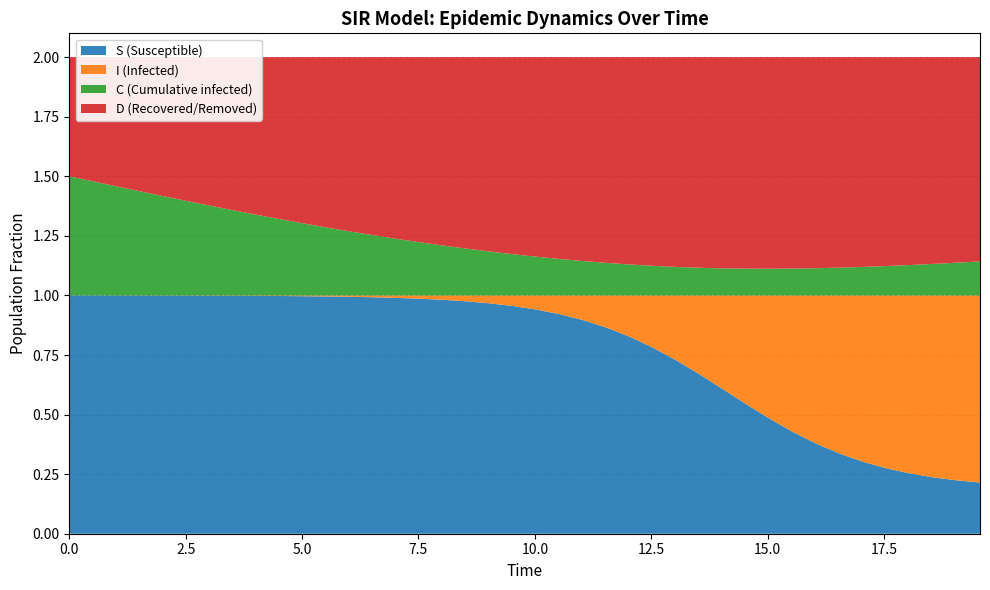

Reading left to right, list all the values displayed in this chart.

S: 1.0	1.0	1.0	1.0	1.0	1.0	1.0	1.0	1.0	1.0	1.0	1.0	1.0	1.0	1.0	1.0	1.0	1.0	1.0	1.0	0.9	0.9	0.9	0.9	0.8	0.8	0.7	0.7	0.6	0.5	0.5	0.4	0.4	0.3	0.3	0.3	0.3	0.2	0.2	0.2
I: 0.0	0.0	0.0	0.0	0.0	0.0	0.0	0.0	0.0	0.0	0.0	0.0	0.0	0.0	0.0	0.0	0.0	0.0	0.0	0.0	0.1	0.1	0.1	0.1	0.2	0.2	0.3	0.3	0.4	0.5	0.5	0.6	0.6	0.7	0.7	0.7	0.7	0.8	0.8	0.8
C: 0.5	0.5	0.5	0.4	0.4	0.4	0.4	0.4	0.3	0.3	0.3	0.3	0.3	0.3	0.2	0.2	0.2	0.2	0.2	0.2	0.2	0.2	0.1	0.1	0.1	0.1	0.1	0.1	0.1	0.1	0.1	0.1	0.1	0.1	0.1	0.1	0.1	0.1	0.1	0.1
D: 0.5	0.5	0.5	0.6	0.6	0.6	0.6	0.6	0.7	0.7	0.7	0.7	0.7	0.7	0.8	0.8	0.8	0.8	0.8	0.8	0.8	0.8	0.9	0.9	0.9	0.9	0.9	0.9	0.9	0.9	0.9	0.9	0.9	0.9	0.9	0.9	0.9	0.9	0.9	0.9